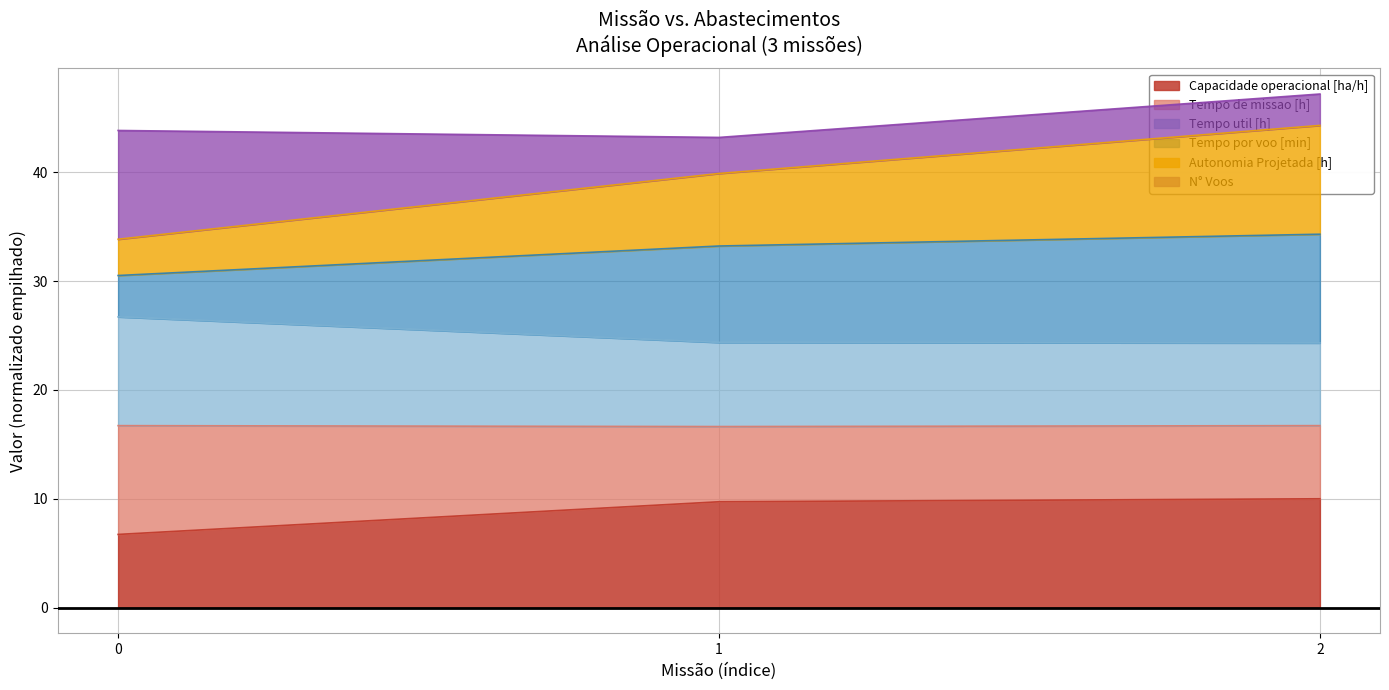

Is it true that Capacidade operacional [ha/h] equals 10.0 at 2?

True